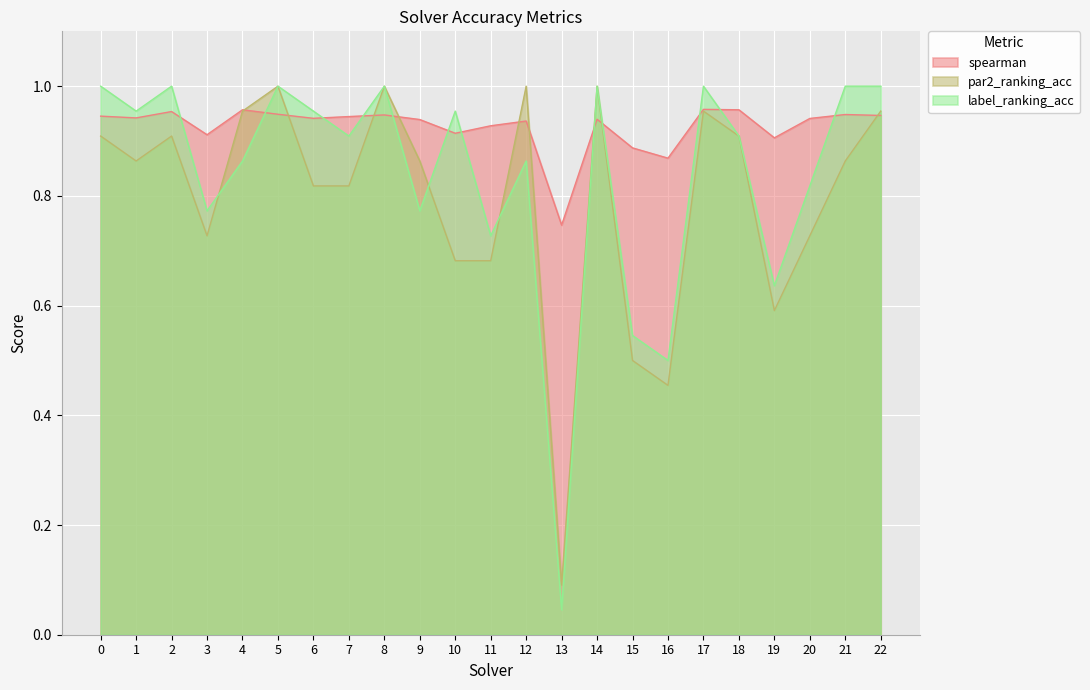

Rank the series by their maximum value, from highest to lowest.

par2_ranking_acc, label_ranking_acc, spearman